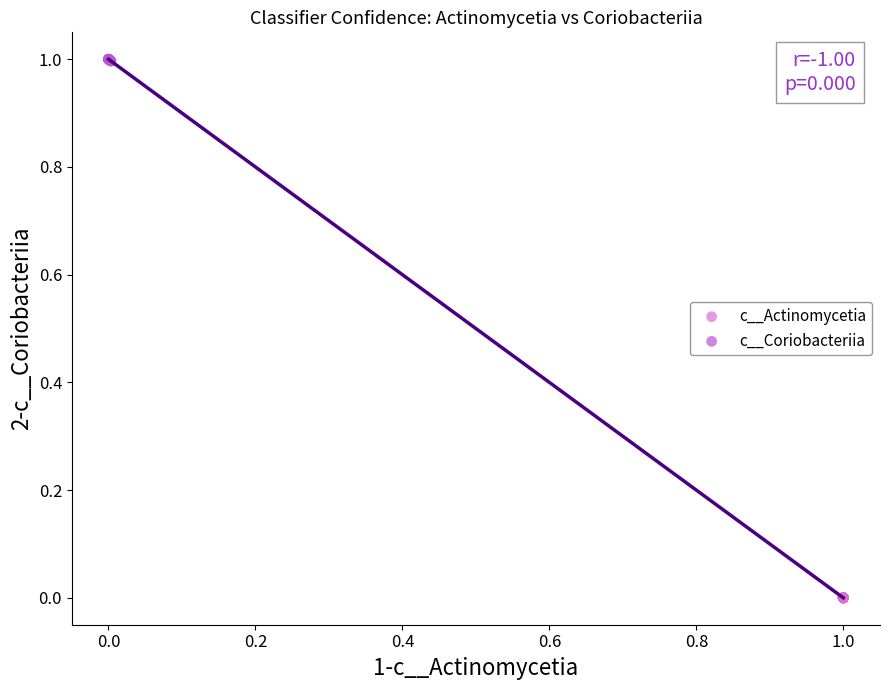

What are all the series names shown in the legend?

c__Actinomycetia, c__Coriobacteriia